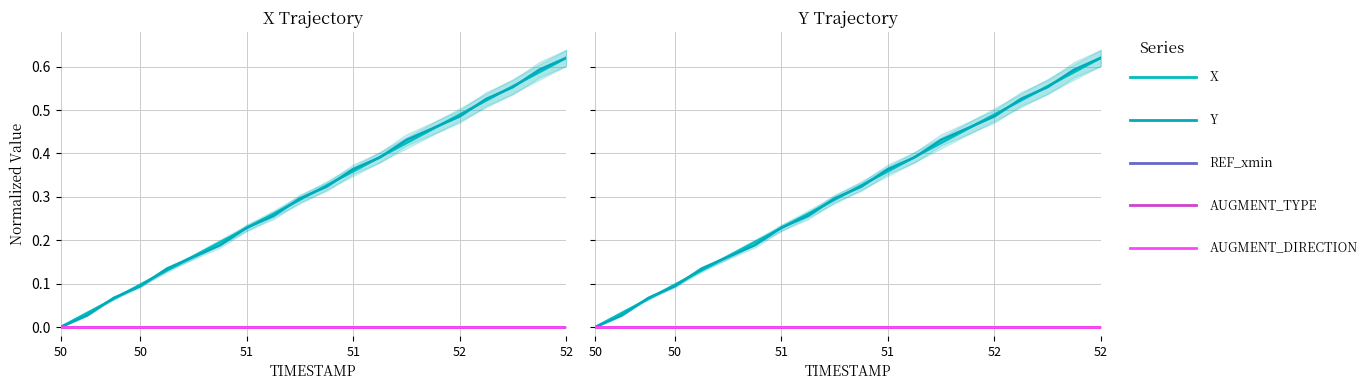

True or false: X and AUGMENT_DIRECTION intersect in this chart.

False